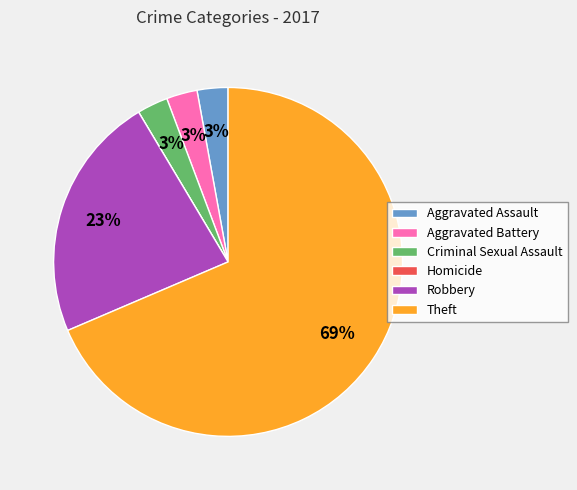

What is the largest slice in the pie chart?

Theft